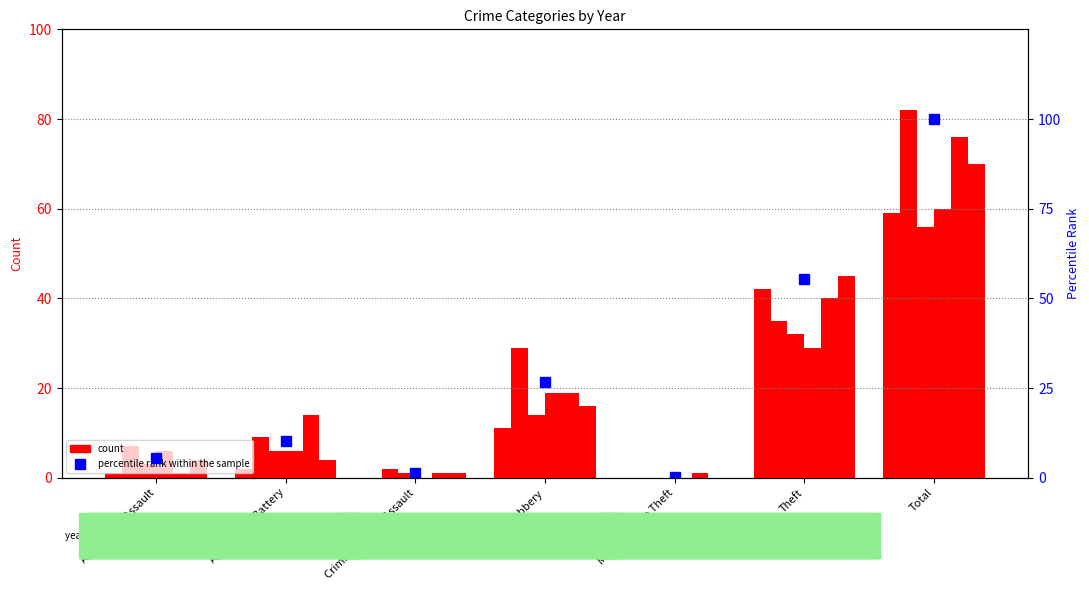

Reading left to right, transcribe all the data shown in this chart.

Aggravated Assault=5.5	Aggravated Battery=10.2	Criminal Sexual Assault=1.2	Robbery=26.8	Motor Vehicle Theft=0.2	Theft=55.3	Total=100.0